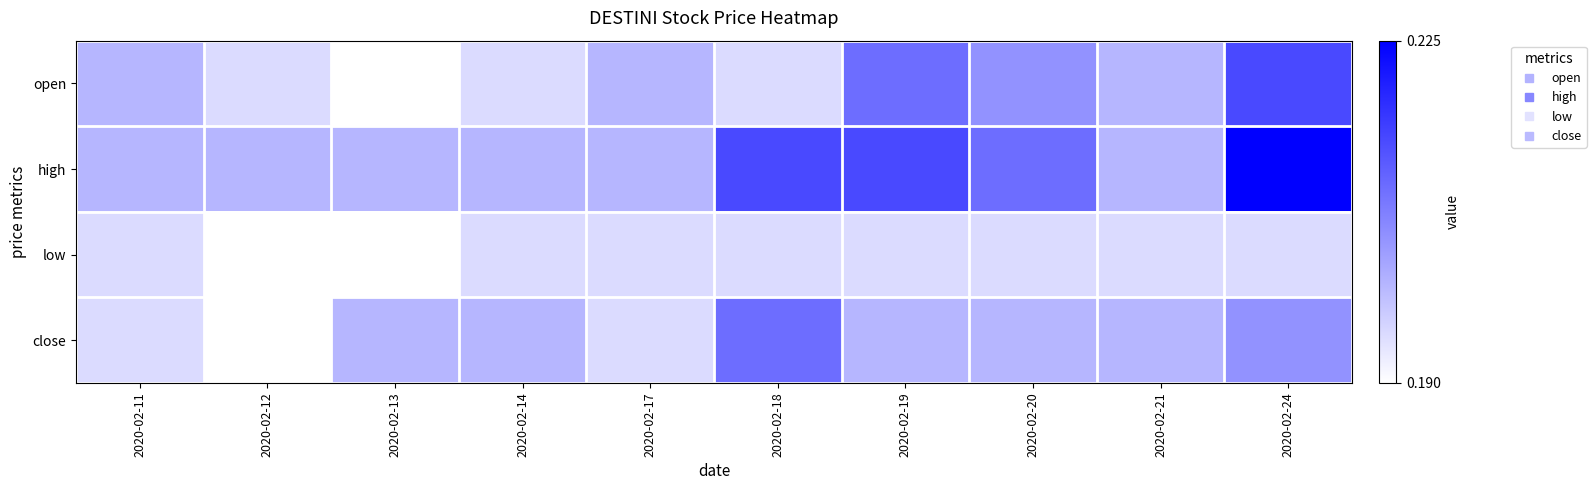

At 2020-02-13, list the series in order from largest to smallest.

high, close, open, low